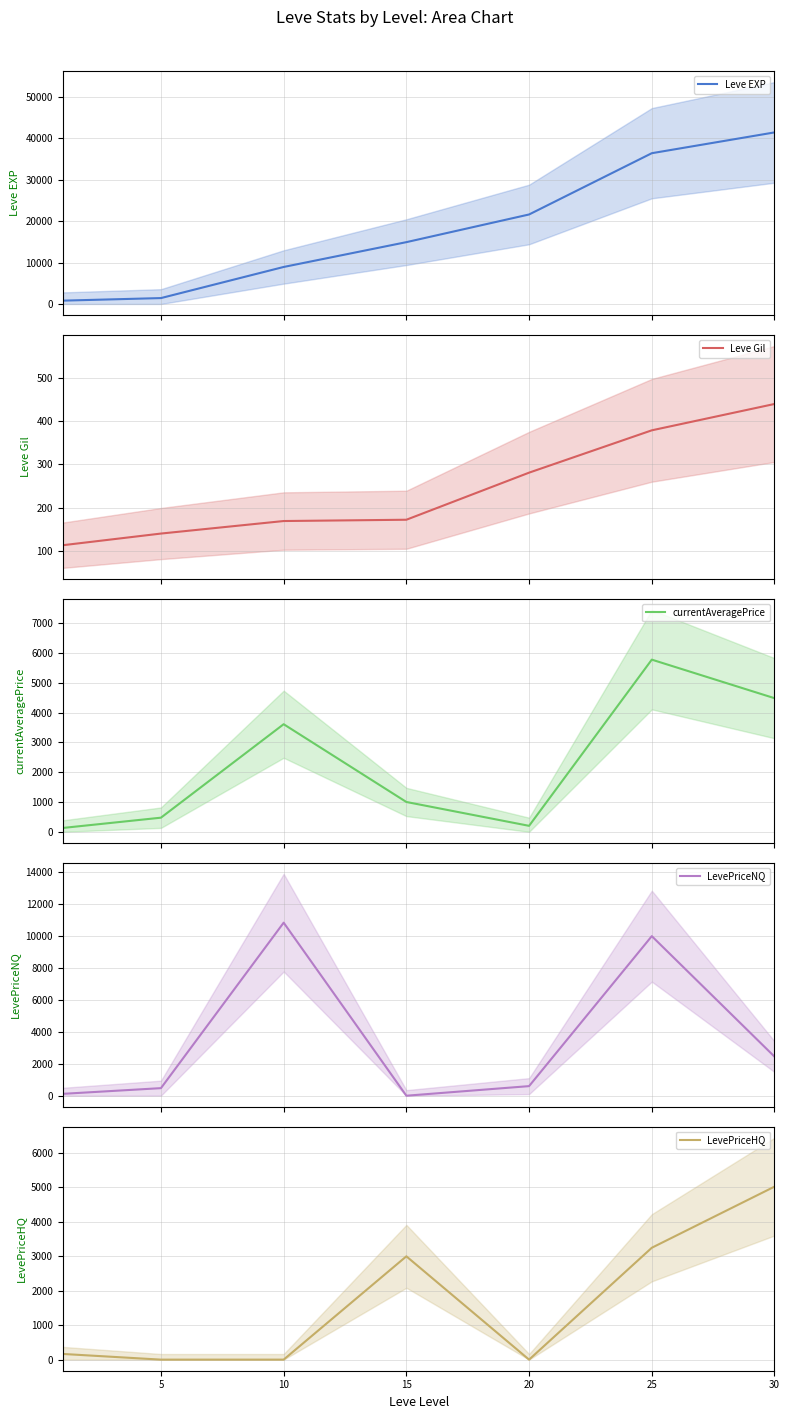

How many times do LevePriceNQ and currentAveragePrice cross each other?

3